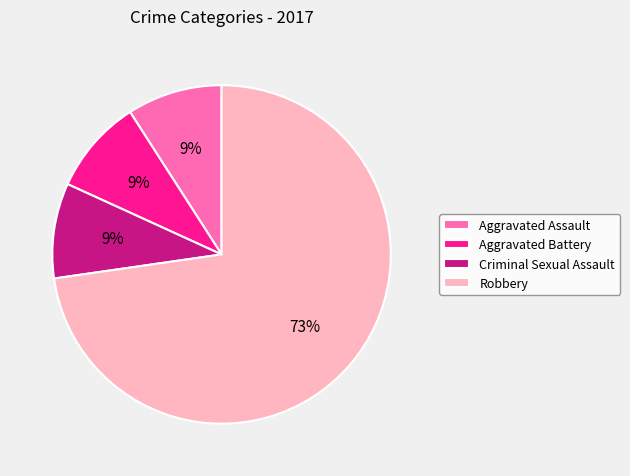

Combined, do Aggravated Assault and Criminal Sexual Assault account for over 50%?

No